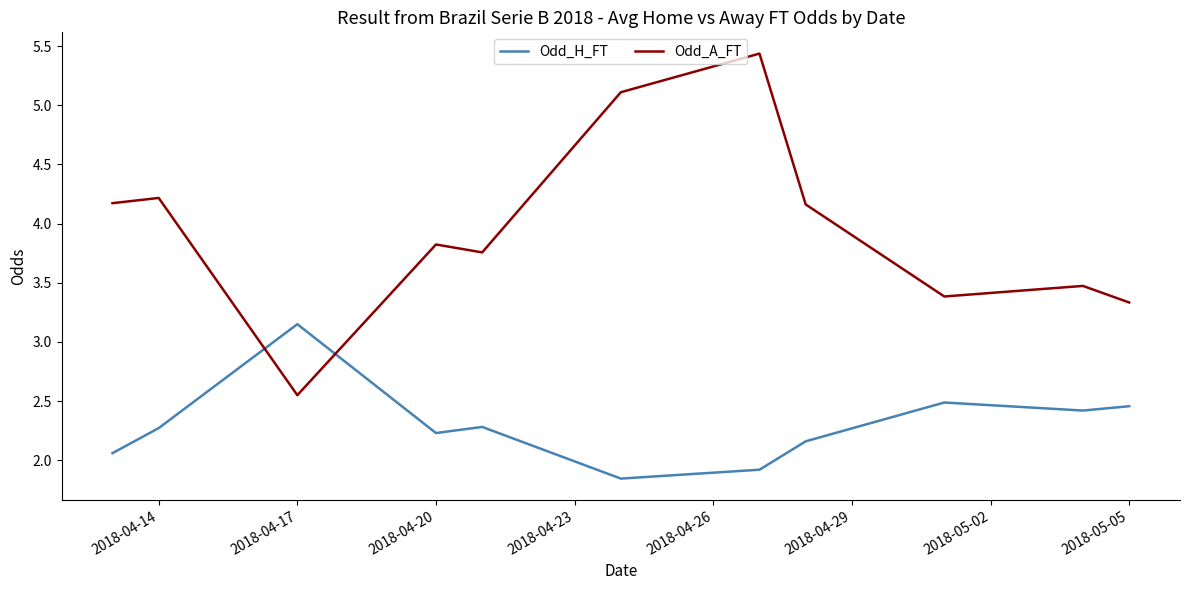

True or false: Odd_H_FT and Odd_A_FT intersect in this chart.

True